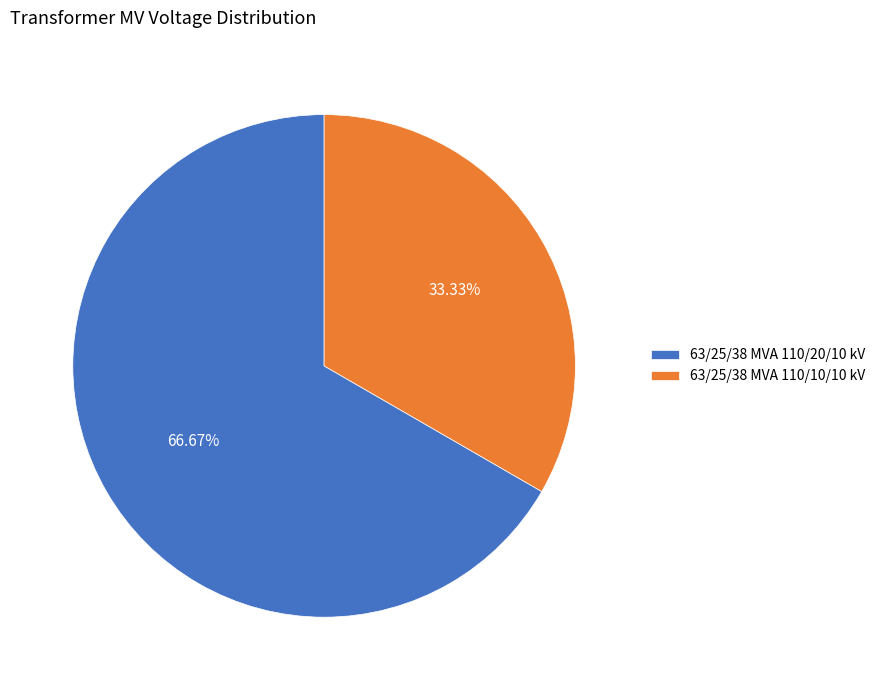

Is it true that 63/25/38 MVA 110/10/10 kV is 26% of the pie?

False